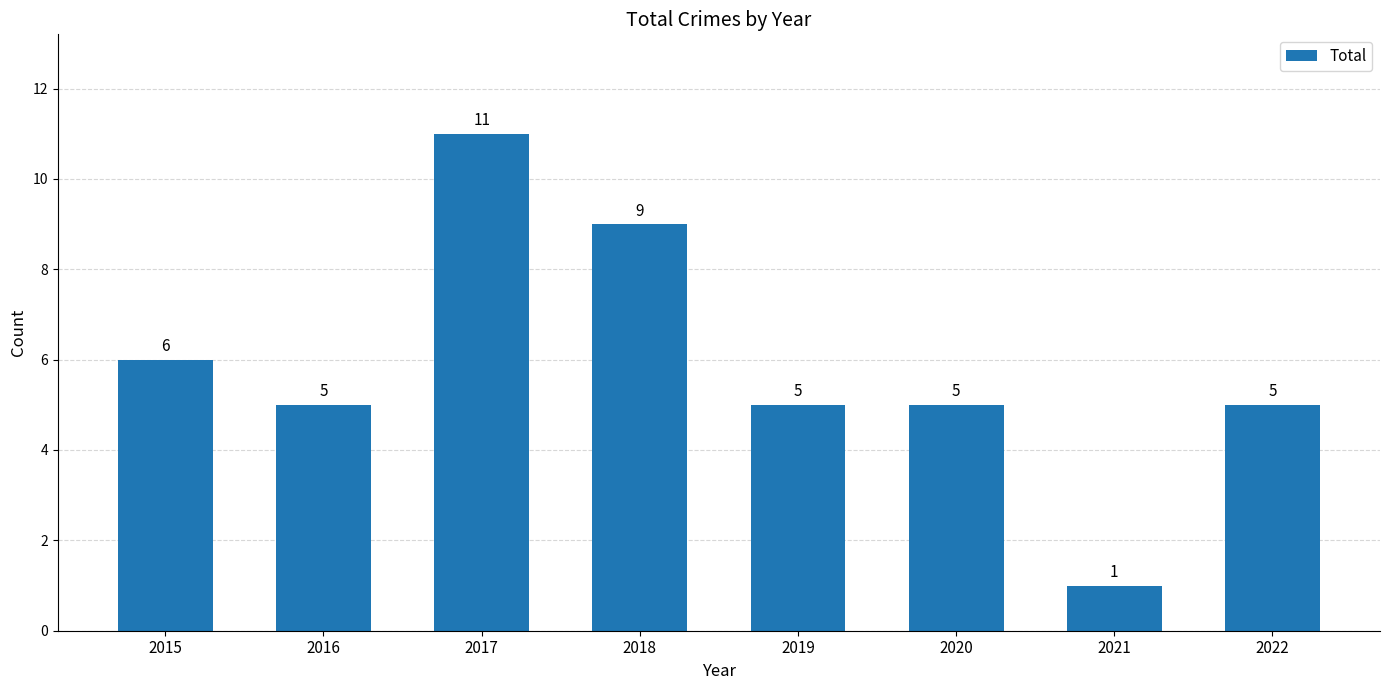

Is it true that the value at 2015 is 6?

True